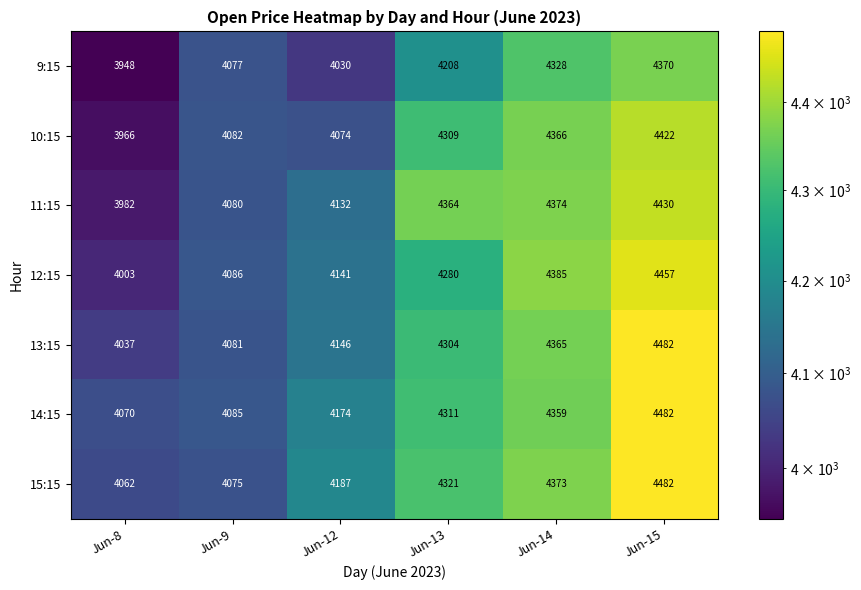

What is the total value across all series at Jun-14?

30549.9